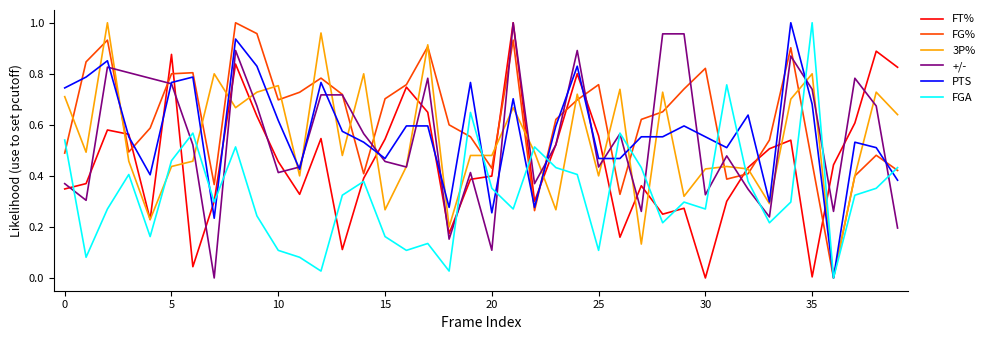

Which series has the largest total across all categories?

FG%